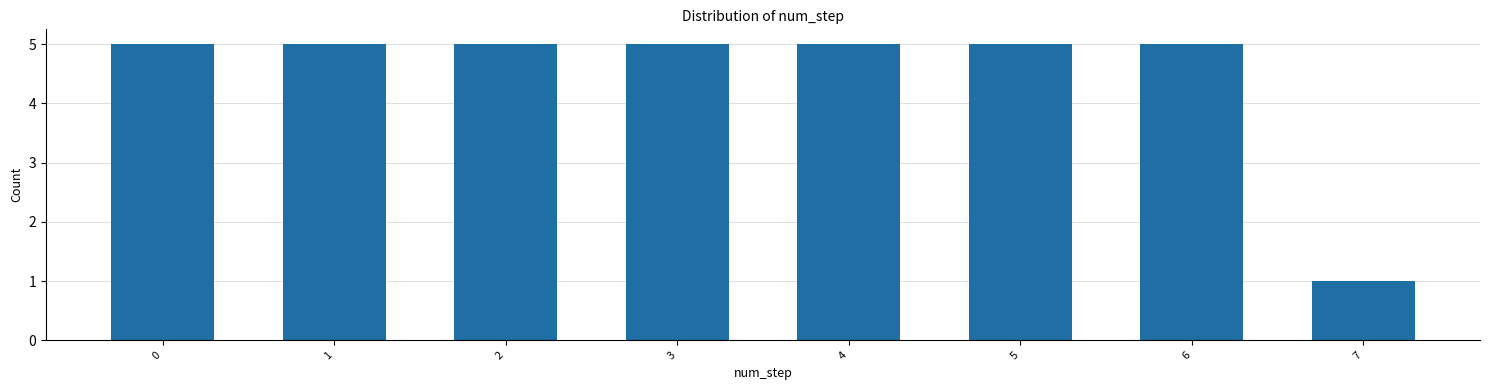

Reading right to left, transcribe all the data shown in this chart.

7=1	6=5	5=5	4=5	3=5	2=5	1=5	0=5